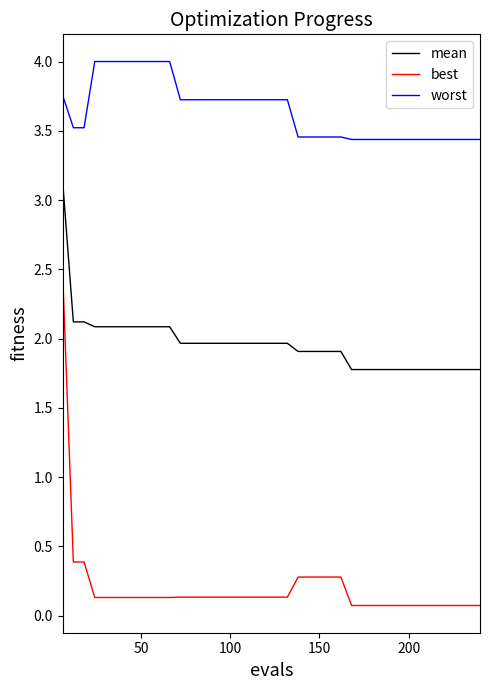

What is the minimum value for mean?

1.8